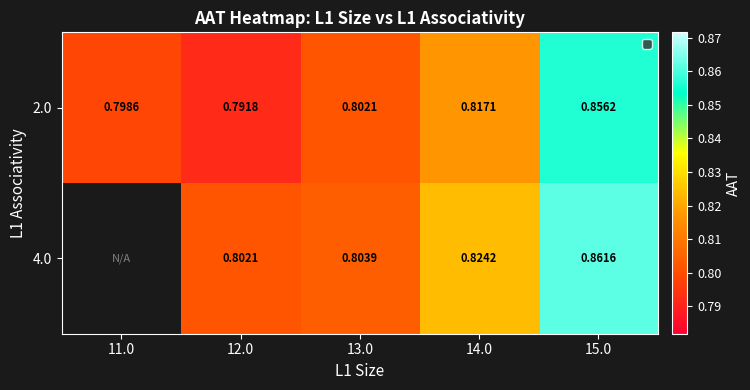

True or false: 2.0 has a value of 1.3 at 12.0.

False